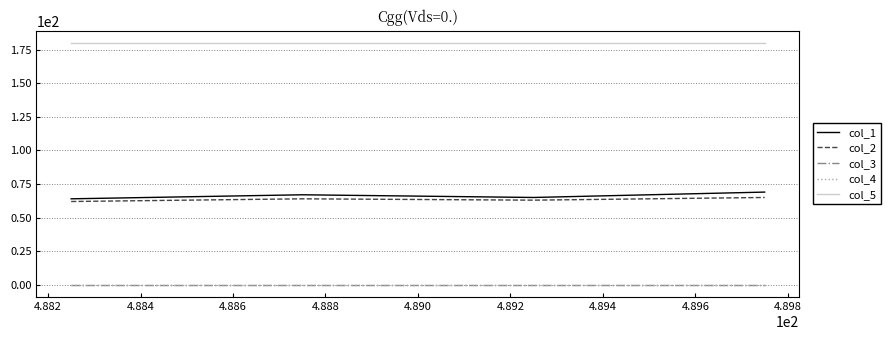

True or false: col_2 and col_5 intersect in this chart.

False